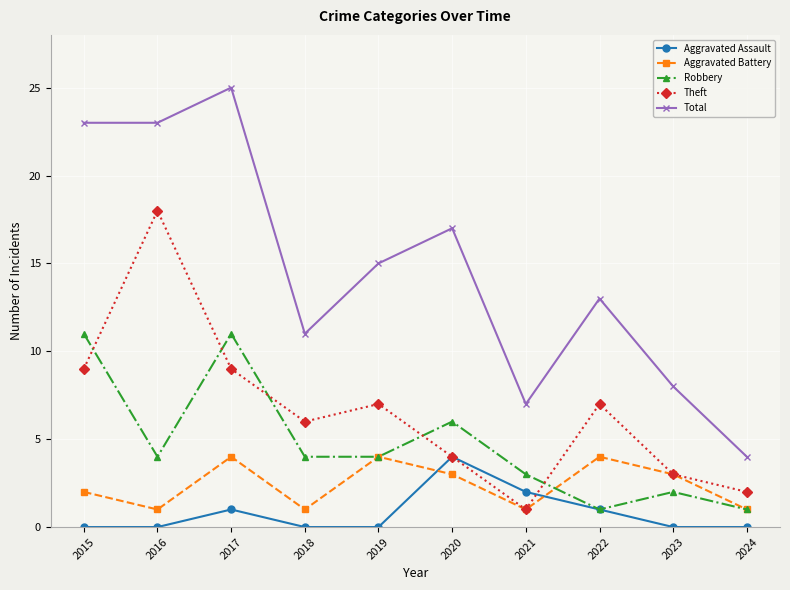

Is this an area chart (filled region under the line)?

No